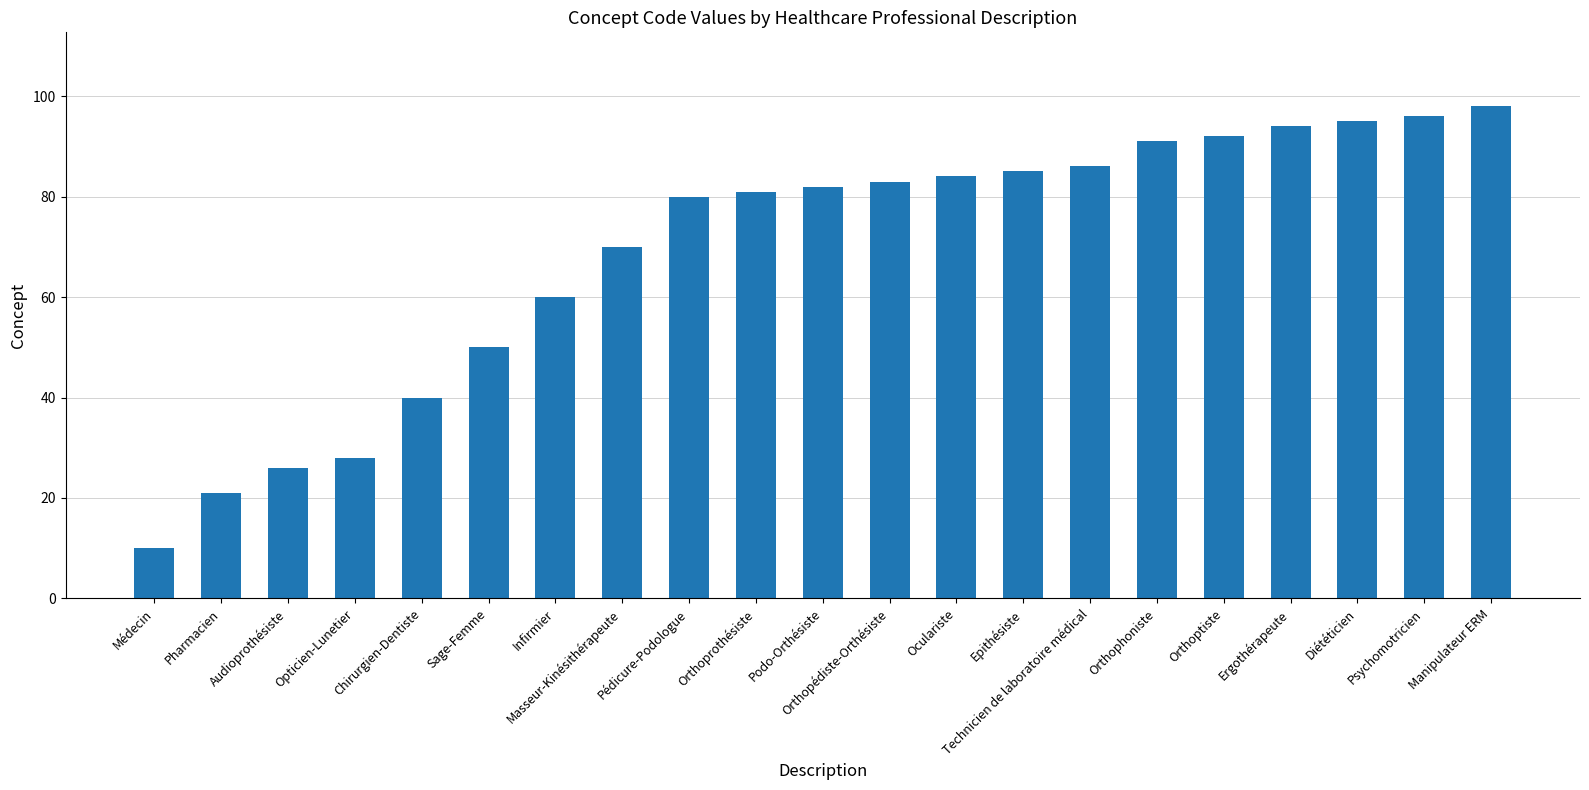

Are the bars horizontal?

No